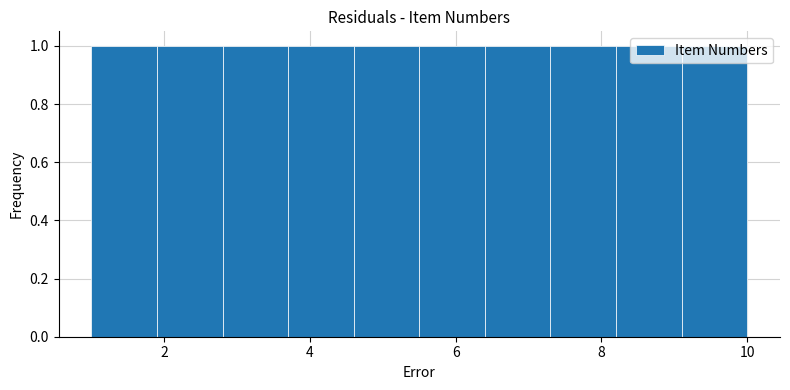

What is the height of the bar covering 1.9 to 2.8 on the x-axis? Neither the bar edges nor the heights are printed on the chart, so give them approximately, as read against the axes.

1